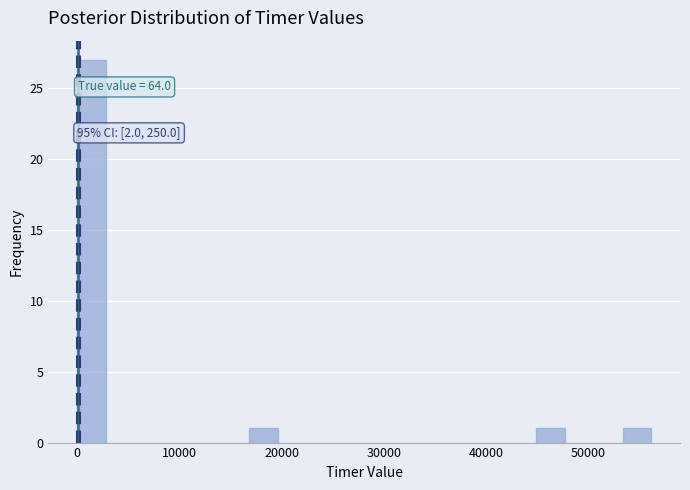

Read against the x-axis, roughly where is the centre of the tallest bar?

1000